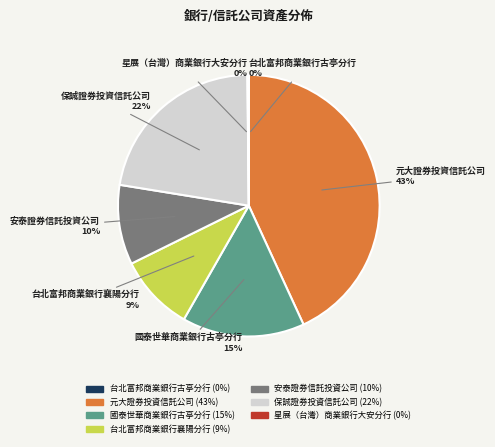

True or false: 台北富邦商業銀行襄陽分行 accounts for 9% of the total.

True